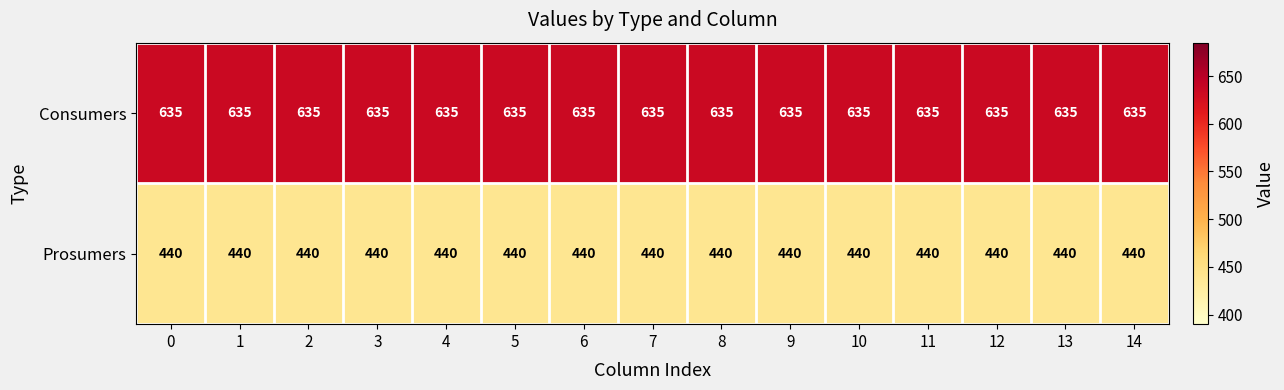

At how many categories does at least one series exceed 459?

15